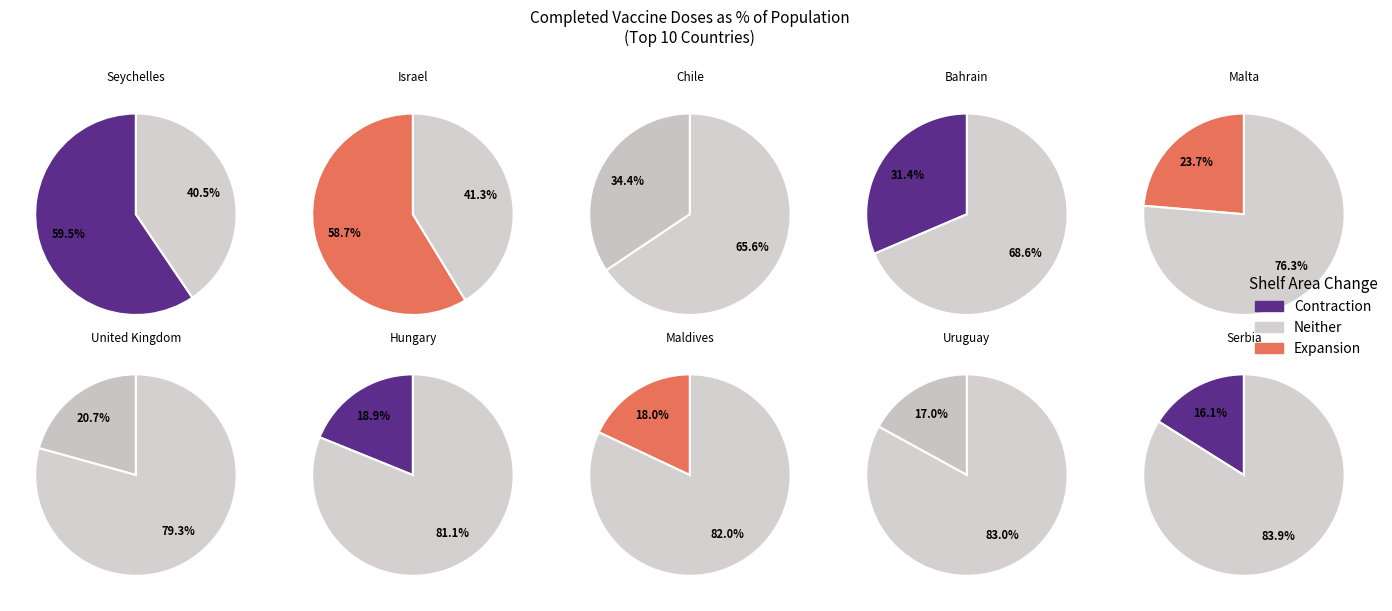

Which category has the smallest portion of the pie?

Serbia